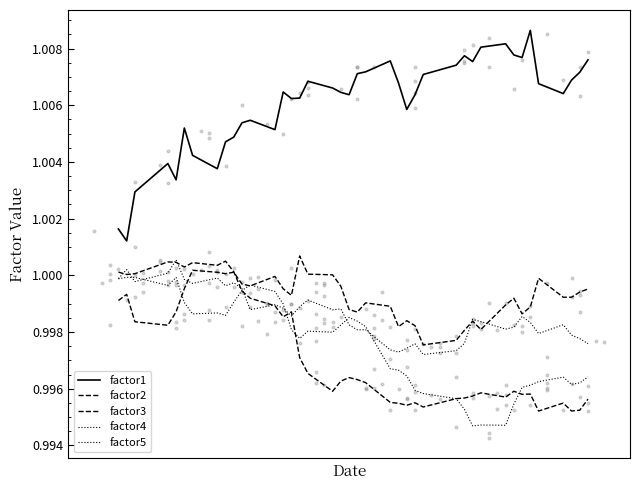

At how many categories does at least one series exceed 0?

40